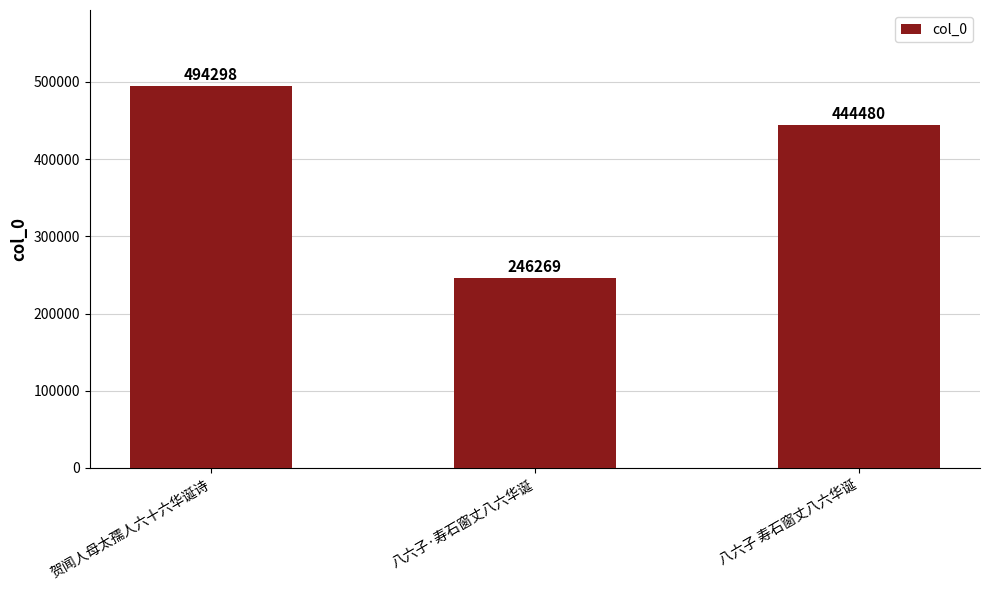

What is the ratio of the value at 八六子·寿石窗丈八六华诞 to the value at 八六子 寿石窗丈八六华诞?

0.6